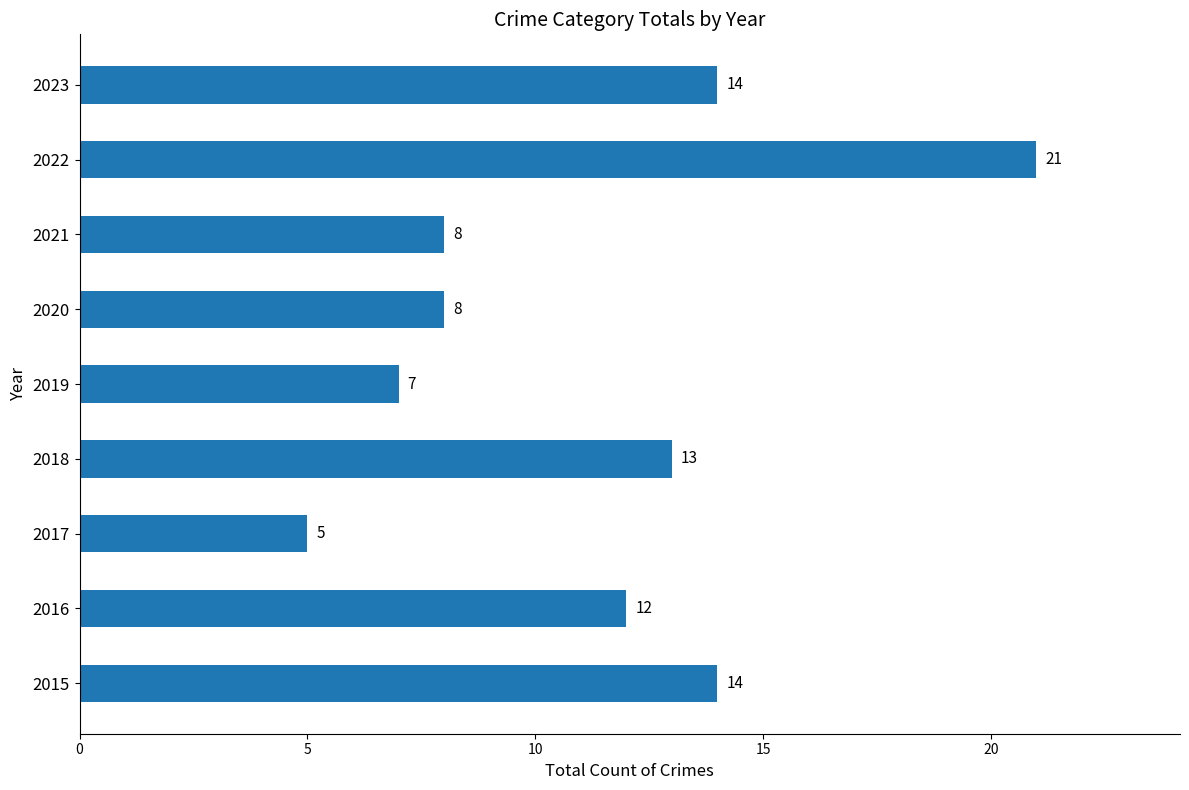

What is the average value?

11